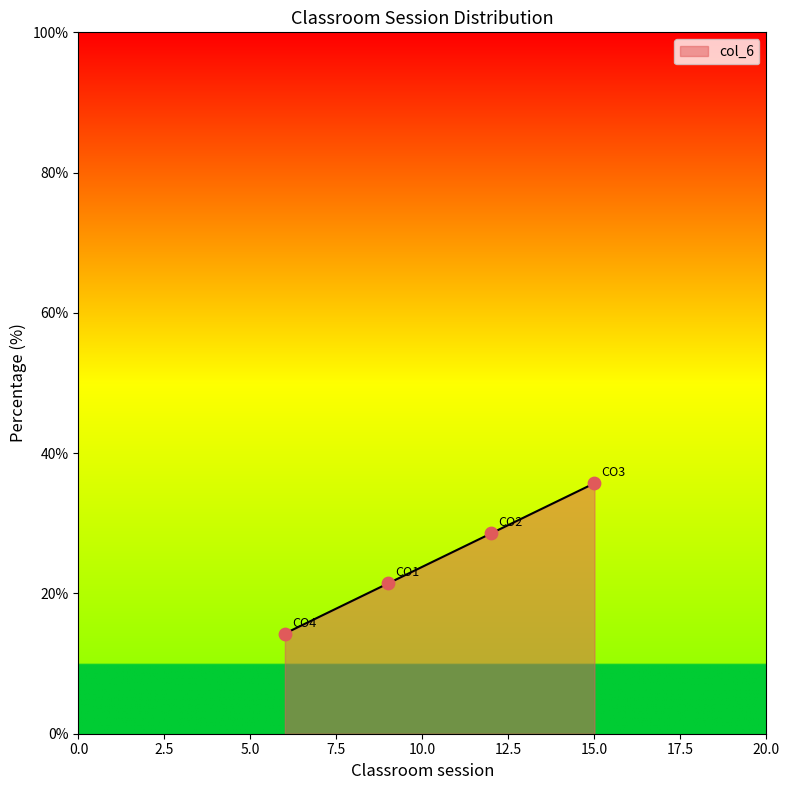

What is the average value?

25.0